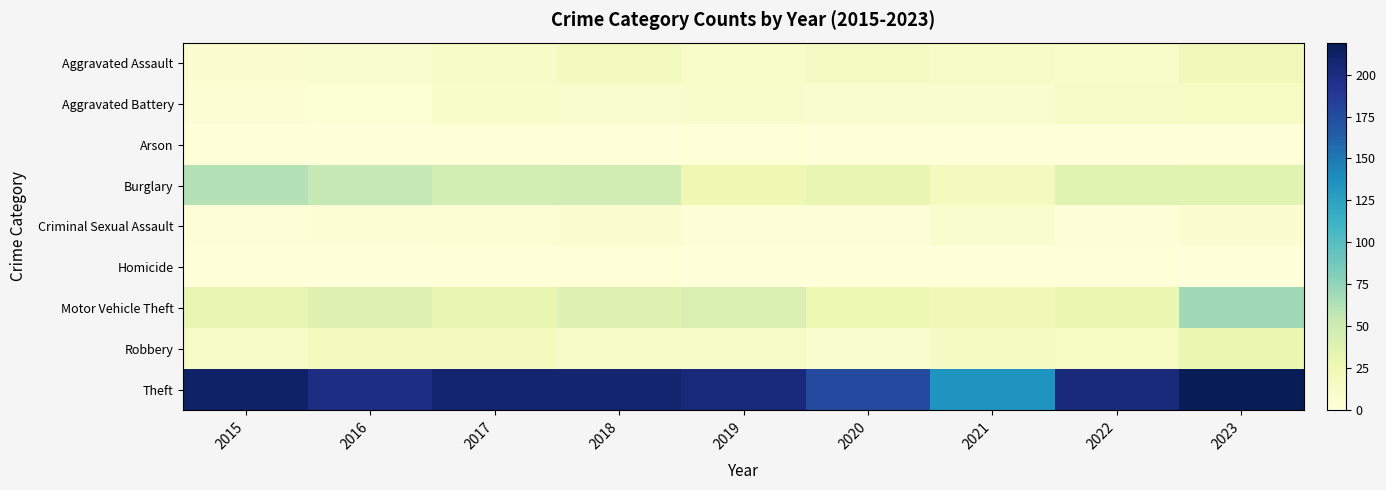

Reading right to left, extract all data points from this chart.

Aggravated Assault: 2023=21	2022=11	2021=13	2020=17	2019=11	2018=18	2017=12	2016=8	2015=6
Aggravated Battery: 2023=15	2022=13	2021=9	2020=9	2019=10	2018=9	2017=11	2016=4	2015=5
Arson: 2023=1	2022=0	2021=1	2020=0	2019=1	2018=0	2017=1	2016=0	2015=1
Burglary: 2023=36	2022=36	2021=18	2020=30	2019=26	2018=47	2017=46	2016=55	2015=62
Criminal Sexual Assault: 2023=6	2022=3	2021=9	2020=2	2019=3	2018=6	2017=5	2016=5	2015=2
Homicide: 2023=0	2022=1	2021=0	2020=0	2019=0	2018=1	2017=1	2016=0	2015=0
Motor Vehicle Theft: 2023=70	2022=28	2021=24	2020=27	2019=41	2018=38	2017=31	2016=37	2015=30
Robbery: 2023=28	2022=15	2021=16	2020=8	2019=13	2018=13	2017=18	2016=19	2015=13
Theft: 2023=219	2022=202	2021=134	2020=177	2019=203	2018=208	2017=208	2016=199	2015=212